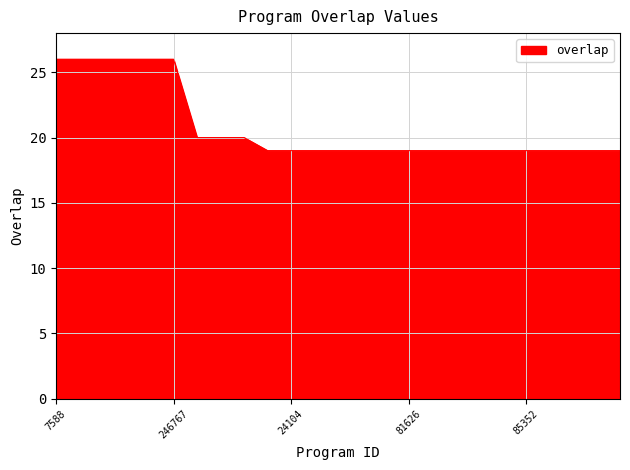

What is the difference between the maximum and minimum values?

7